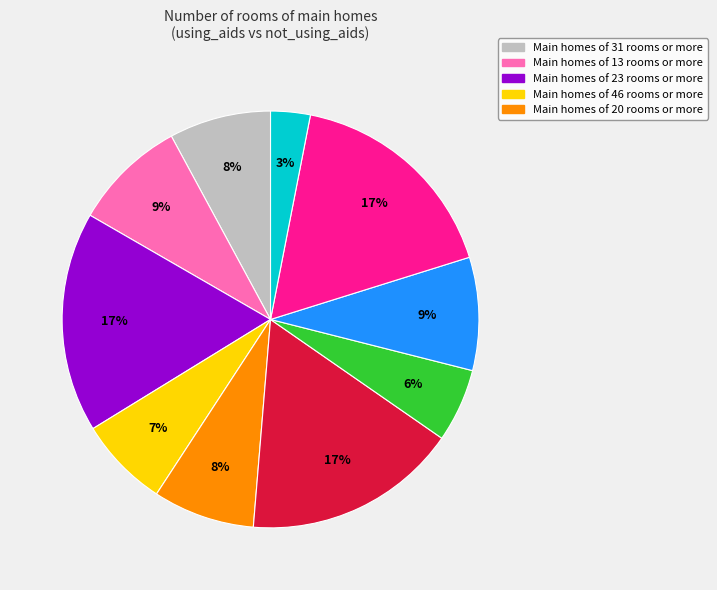

Count the number of slices in the pie.

10